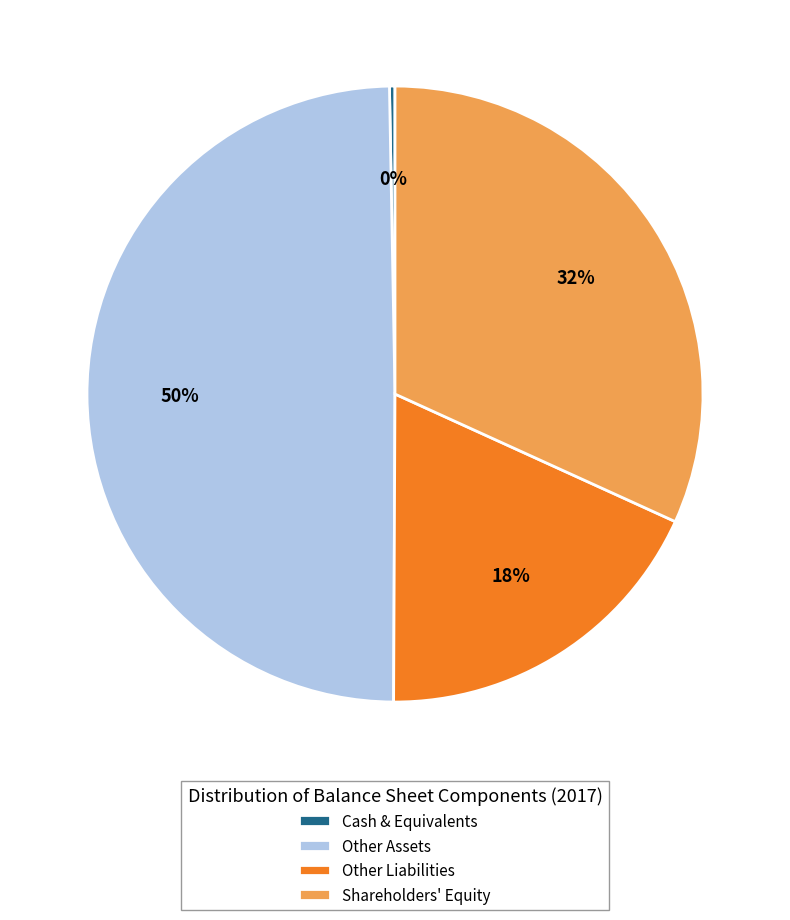

Combined, do Other Assets and Other Liabilities account for over 50%?

Yes